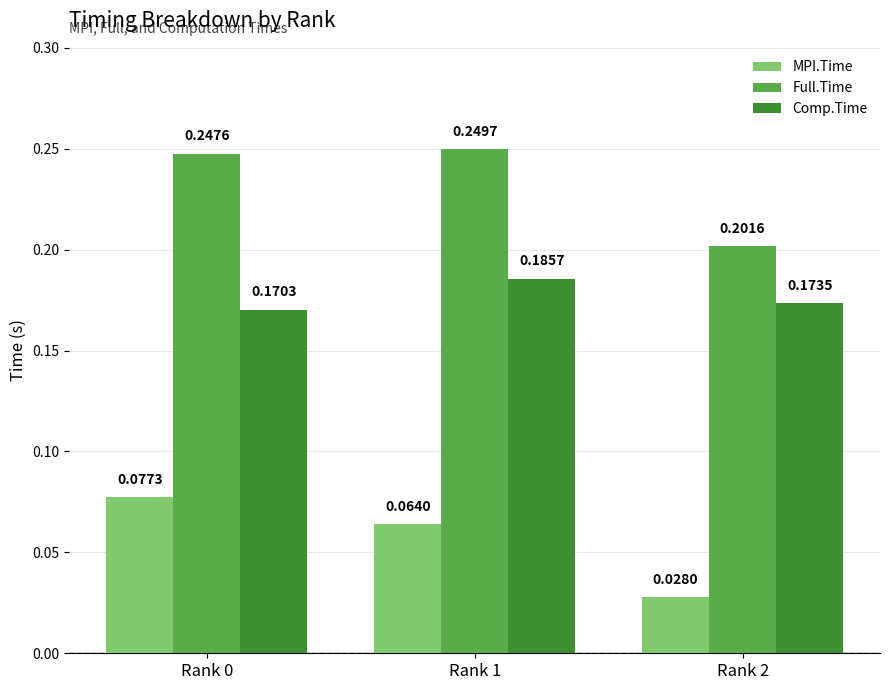

Which series has the largest range (max minus min)?

MPI.Time